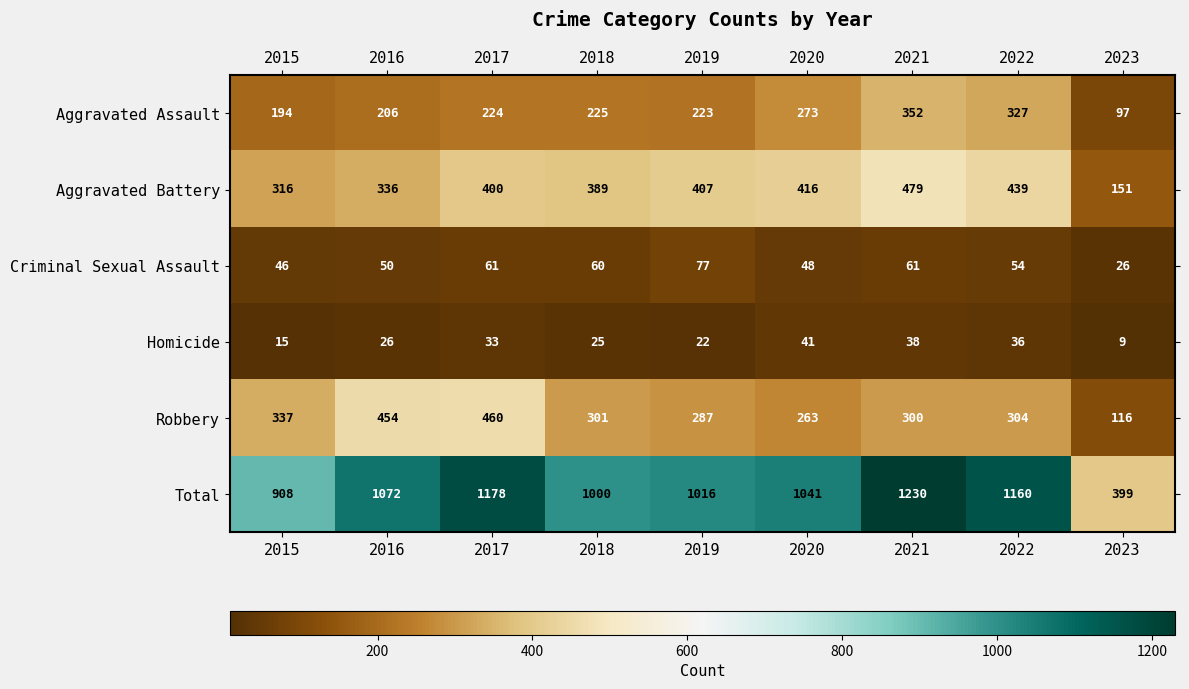

The Aggravated Battery series shows 336 at 2016. True or false?

True